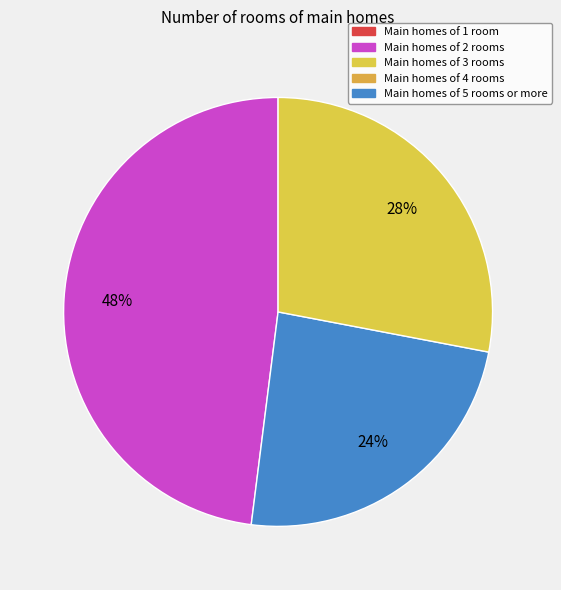

Is there a majority slice in this chart?

No